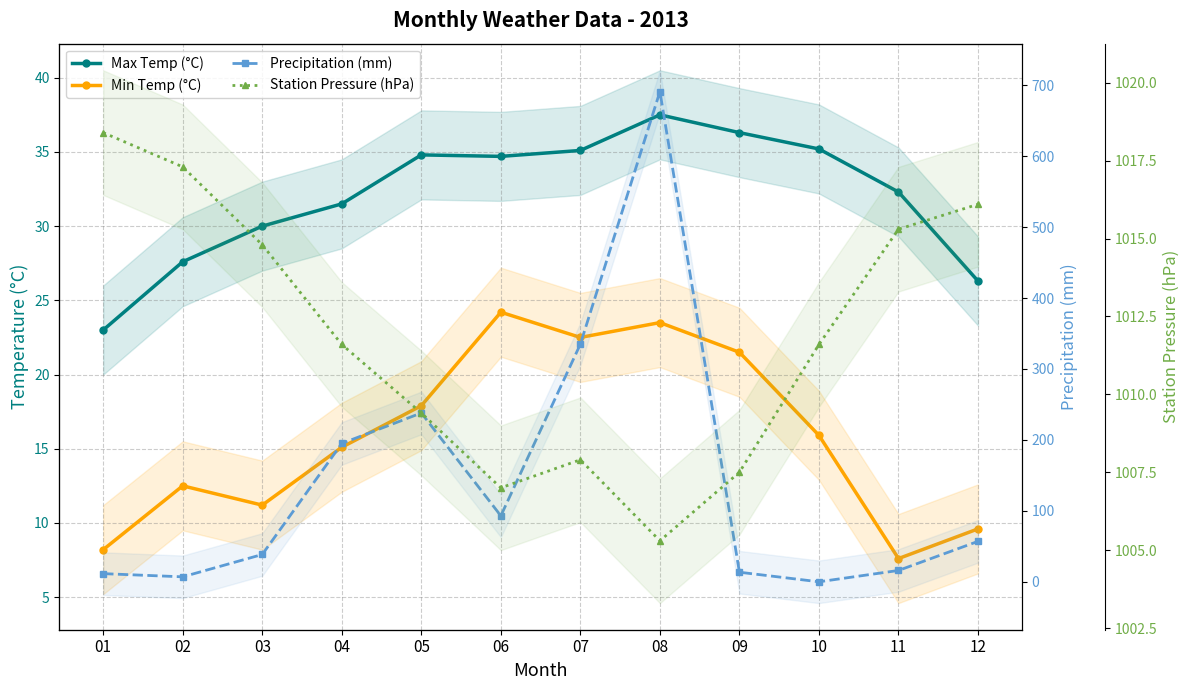

What is the sum of all Station Pressure (hPa) values?

12142.2